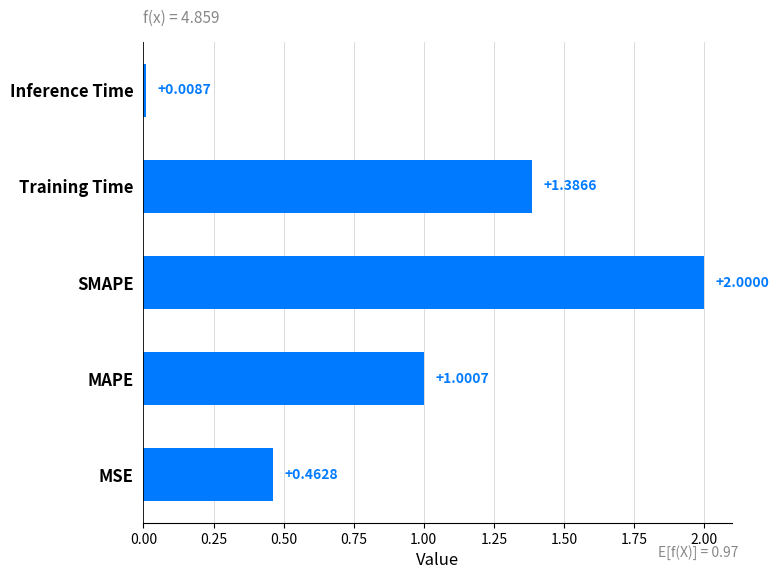

How many bars are there in total?

5